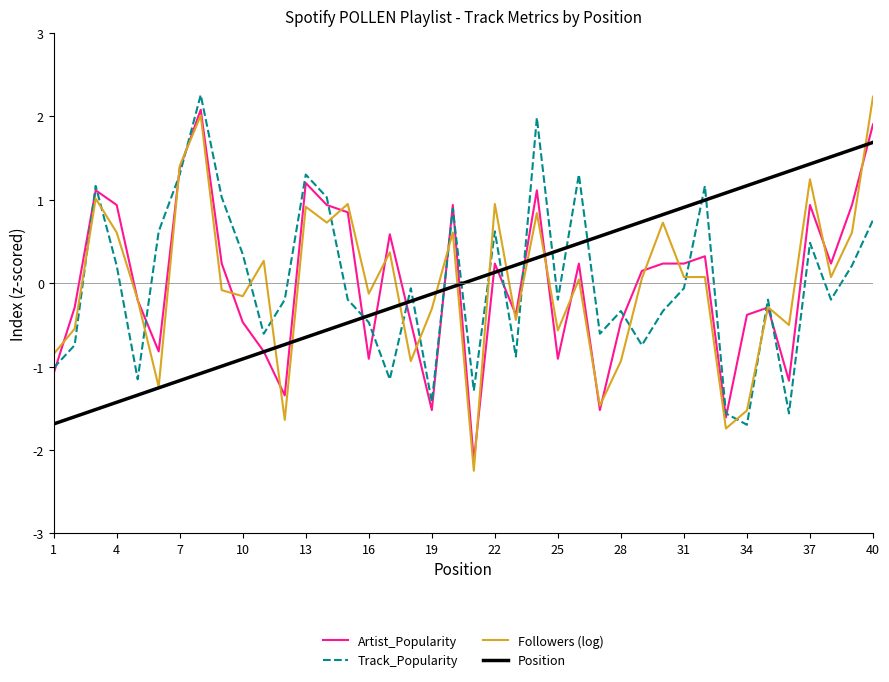

Is this an area chart (filled region under the line)?

No